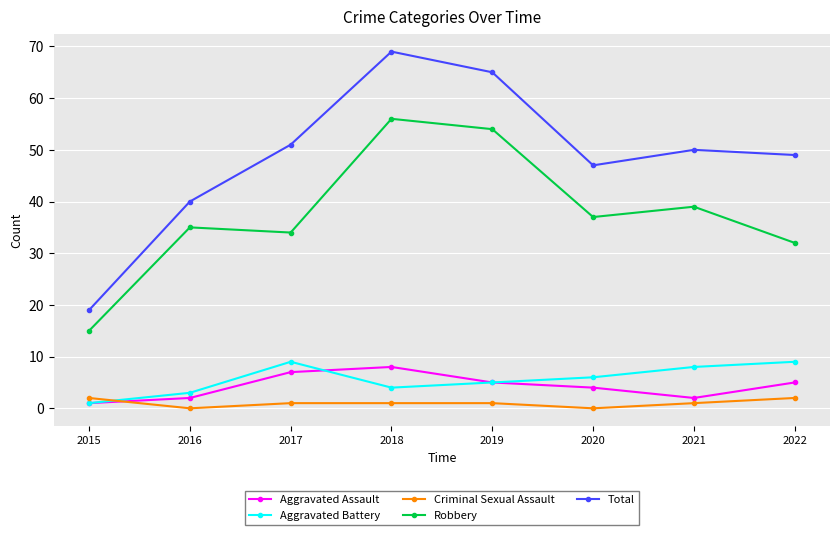

In Aggravated Assault, how many points are higher than both neighbors (excluding endpoints)?

1